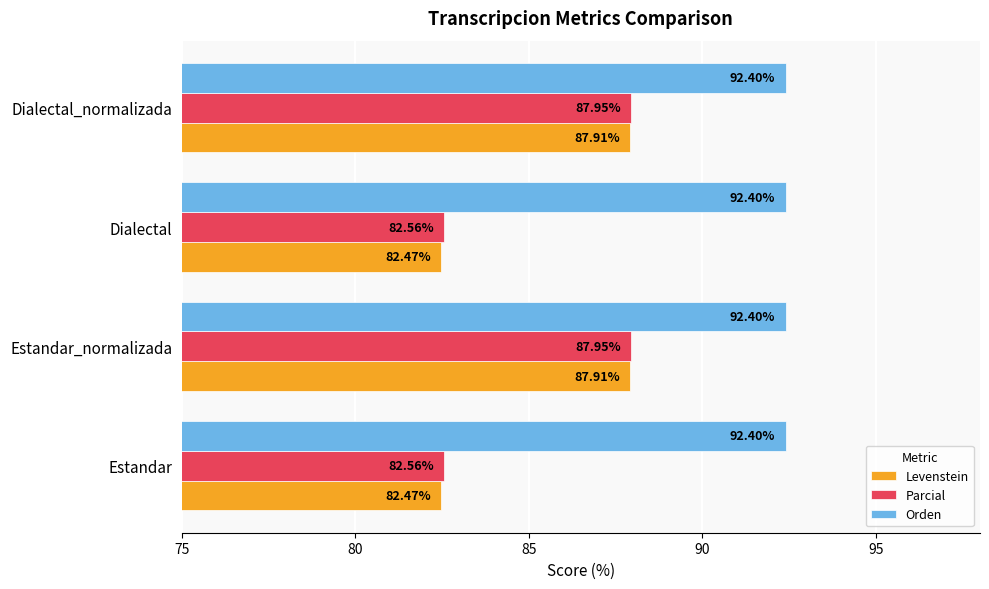

What is the average value of the Levenstein series?

85.2